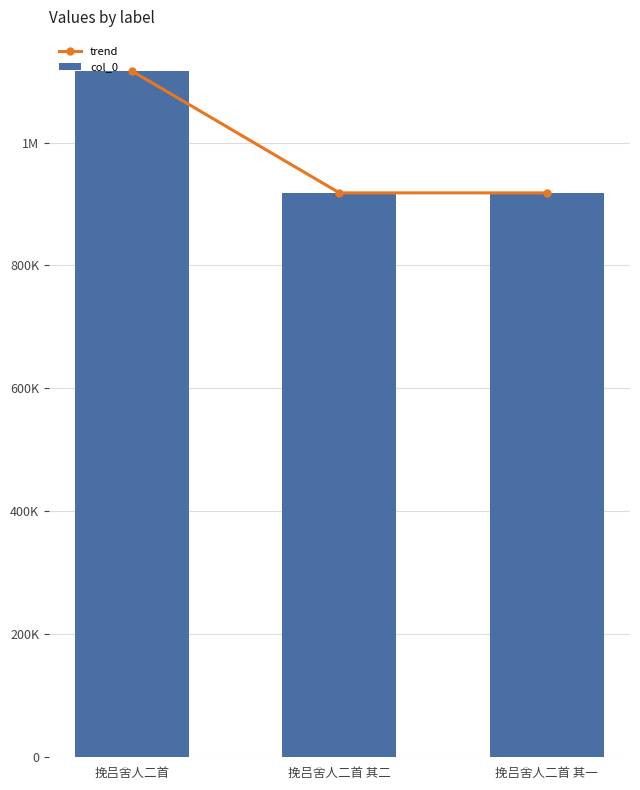

Read the trend value at 挽吕舍人二首 其一, to the nearest 100.

918100